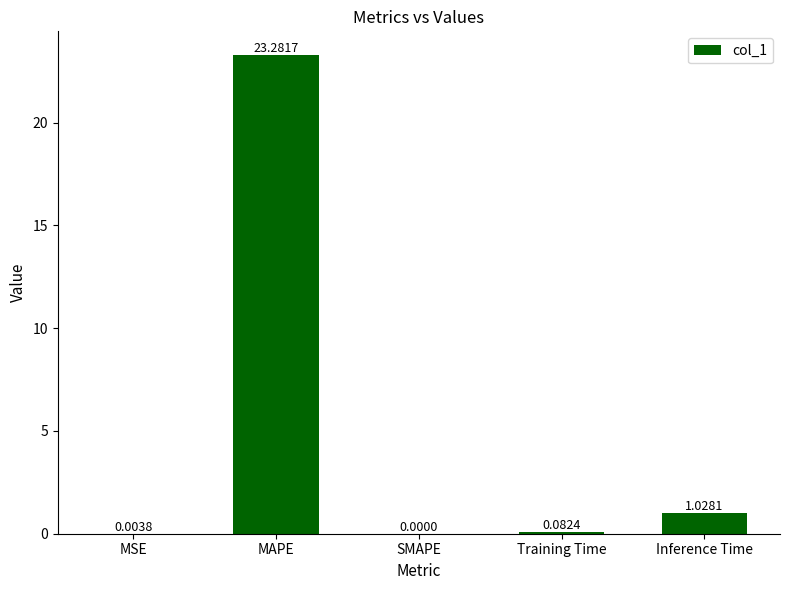

Which category has the highest value across all series?

MAPE